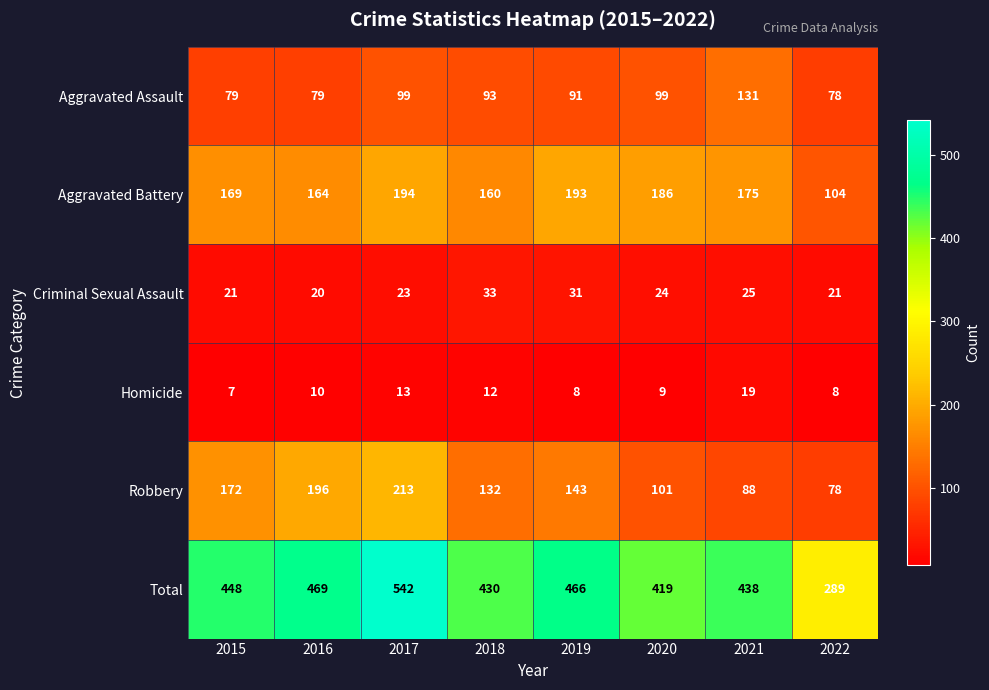

Count the number of data series in this chart.

6